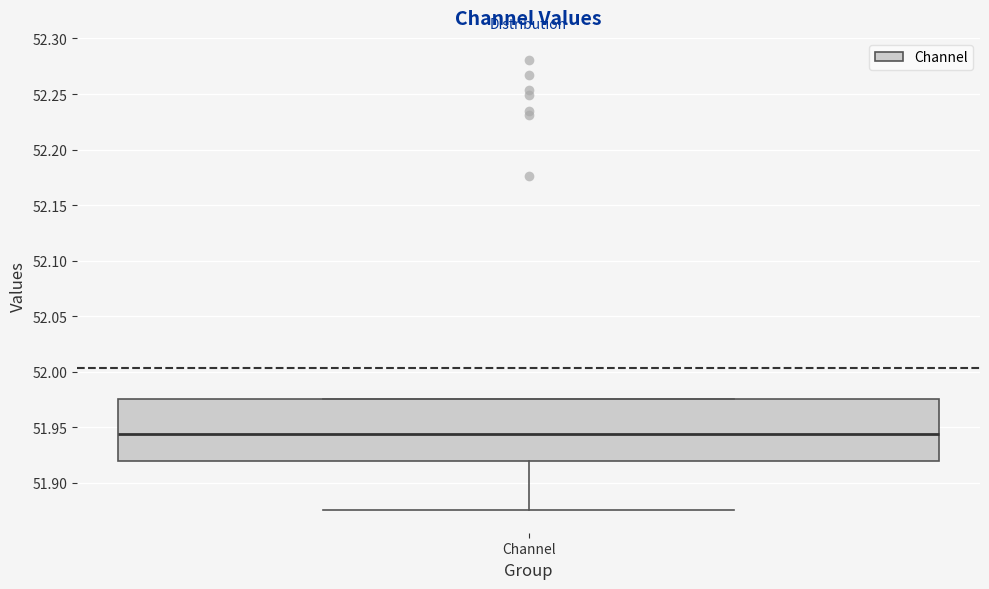

Read this box plot against the y-axis: the position of the median line, the range covered by the box, and the ends of both whiskers. The values are not printed on the chart, so give them approximately, as read against the axis.

median 51.945, box 51.920 to 51.975, whiskers 51.875 to 51.975